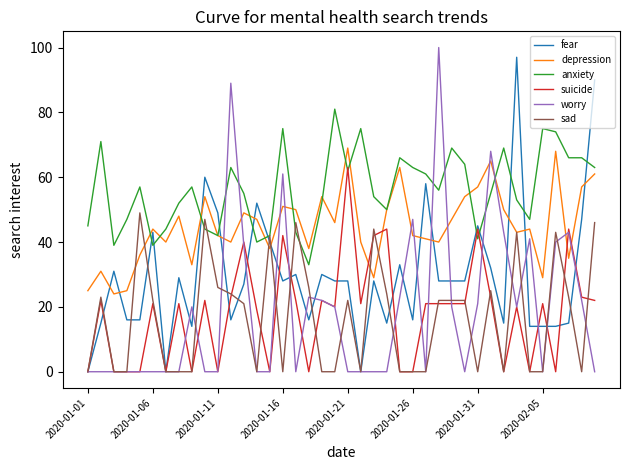

What is the greatest value displayed?

100